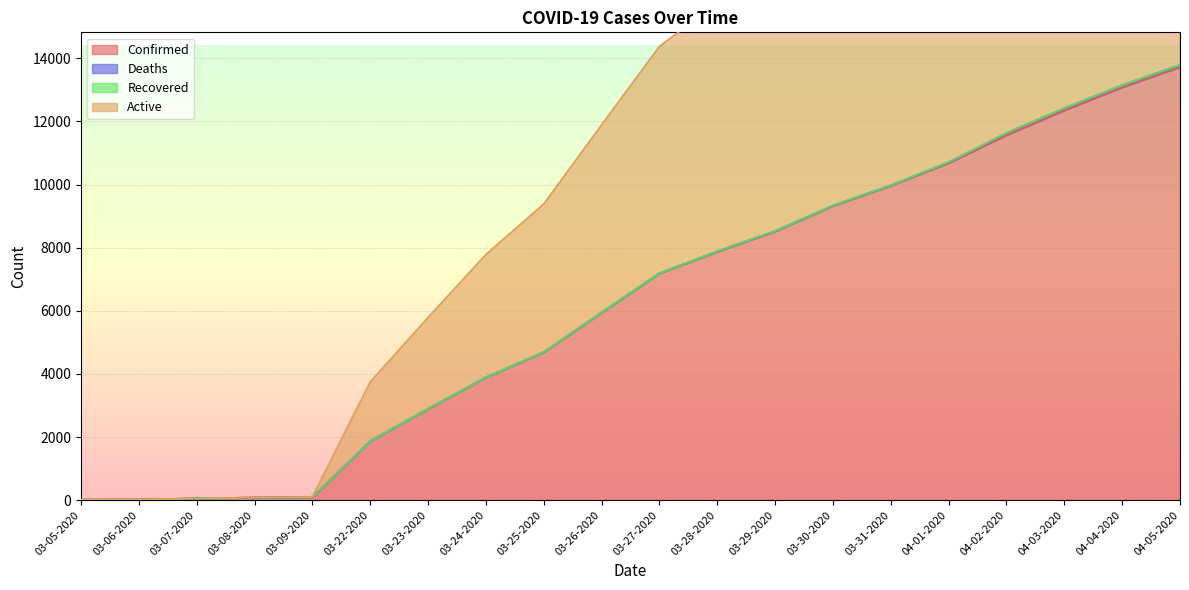

The value of Confirmed at 04-05-2020 is 13723. True or false?

True